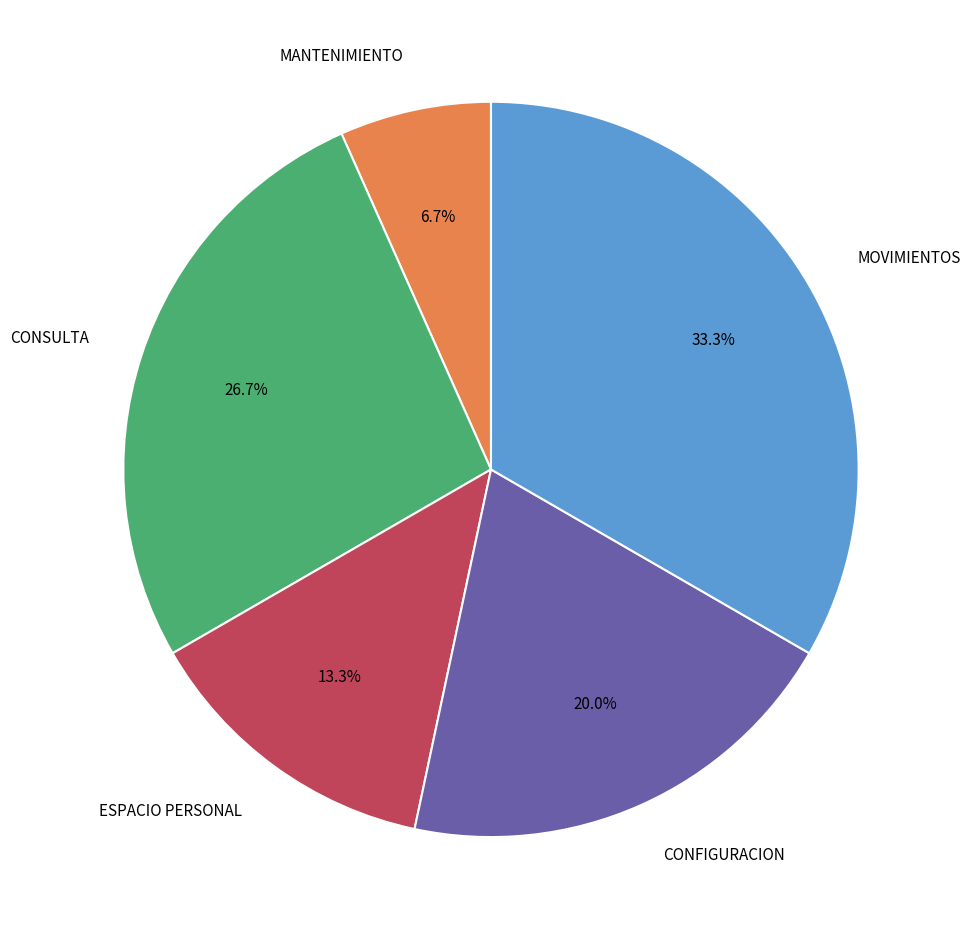

Which has a higher value, ESPACIO PERSONAL or MANTENIMIENTO?

ESPACIO PERSONAL